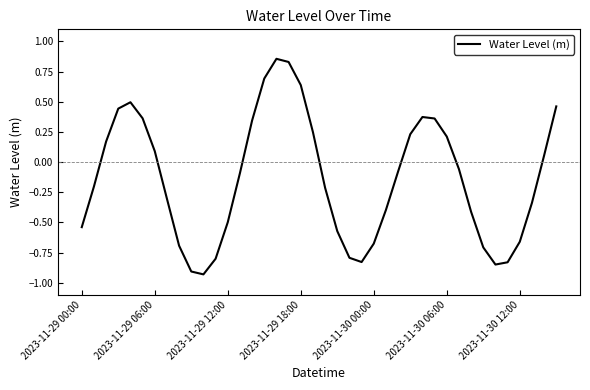

What is the difference between the maximum and minimum values?

1.8